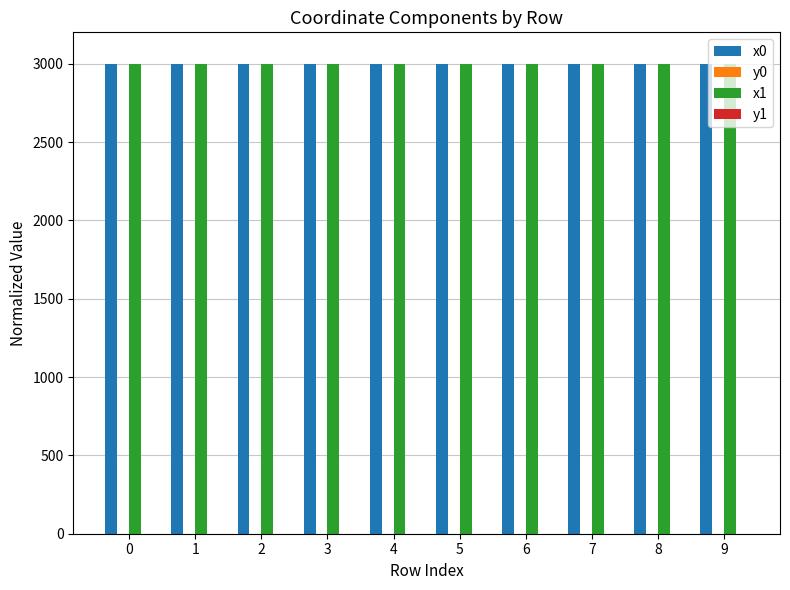

What is the total value across all series at 6?

6000.1